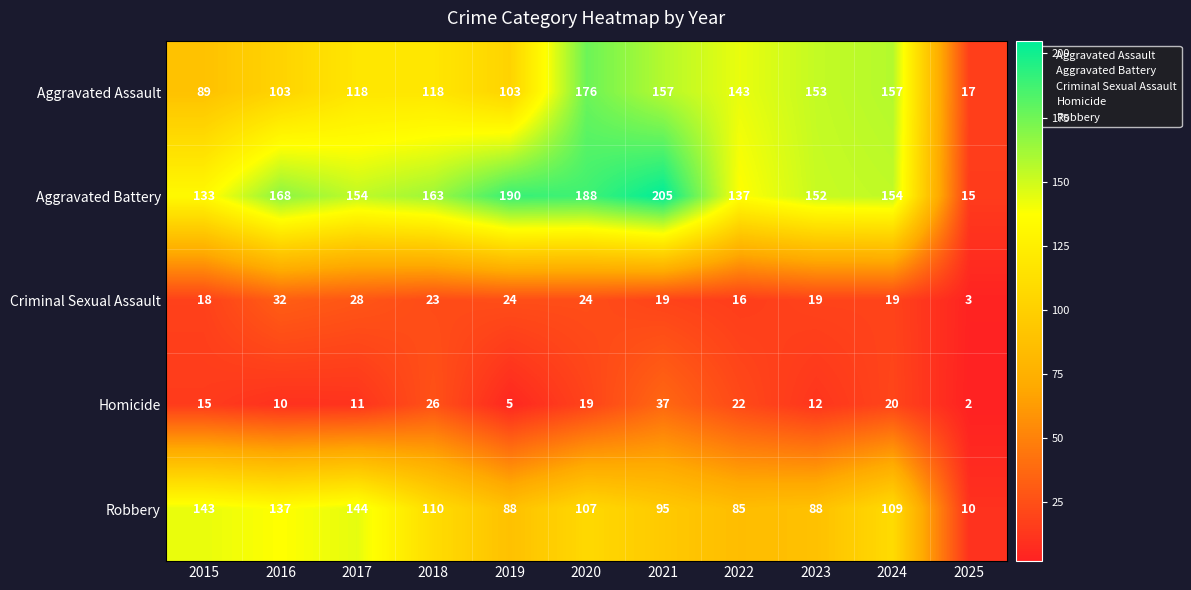

Which series has the largest total across all categories?

Aggravated Battery